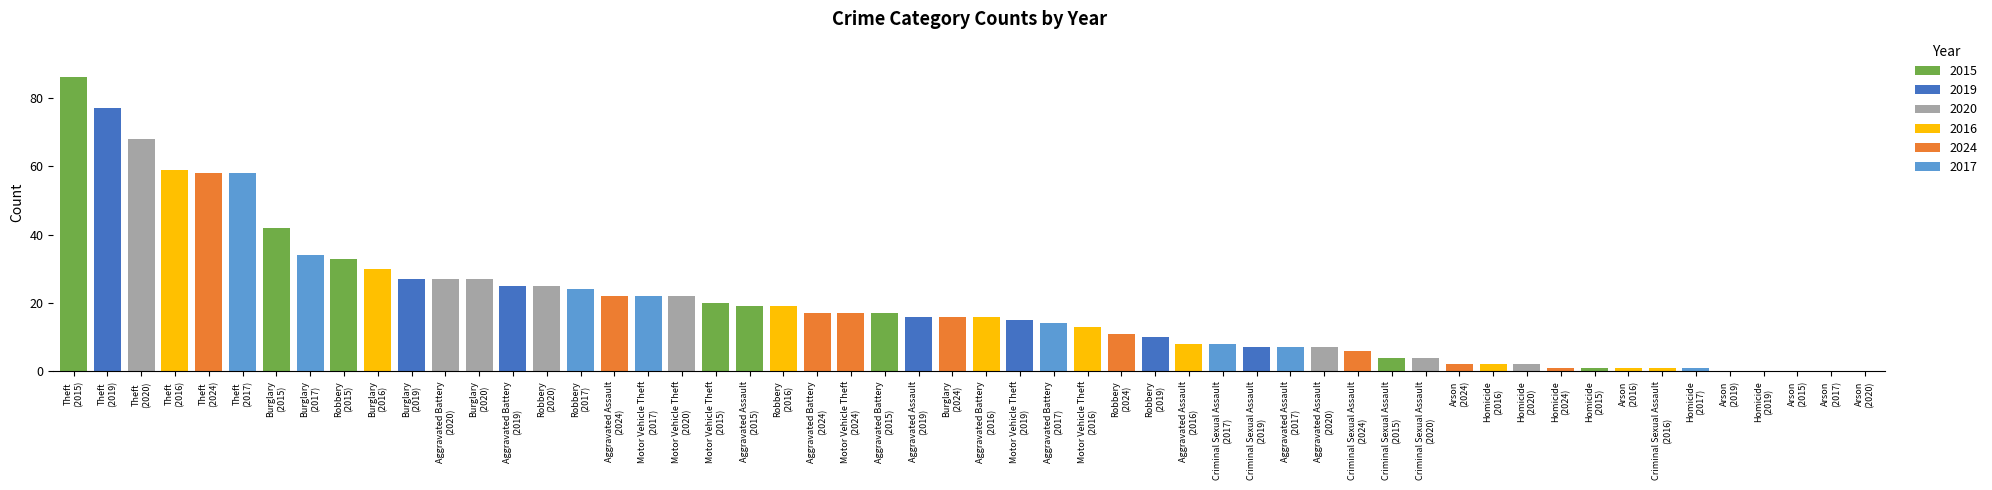

Rank the categories by 2016 value from lowest to highest.

Arson, Criminal Sexual Assault, Homicide, Aggravated Assault, Motor Vehicle Theft, Aggravated Battery, Robbery, Burglary, Theft